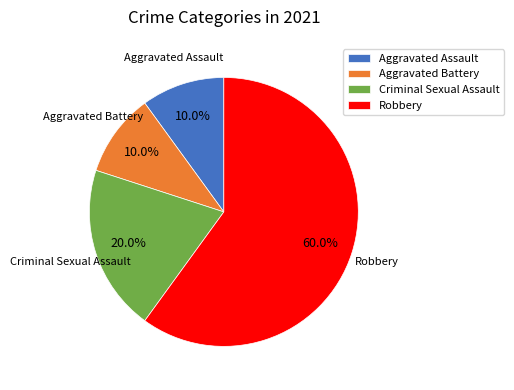

Is the sum of Aggravated Assault and Aggravated Battery greater than half?

No